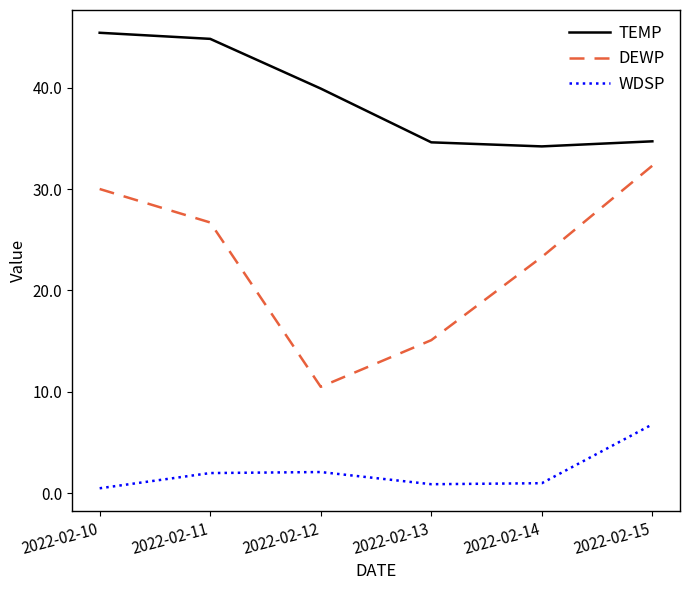

True or false: WDSP has more than 0 interior local peaks.

True